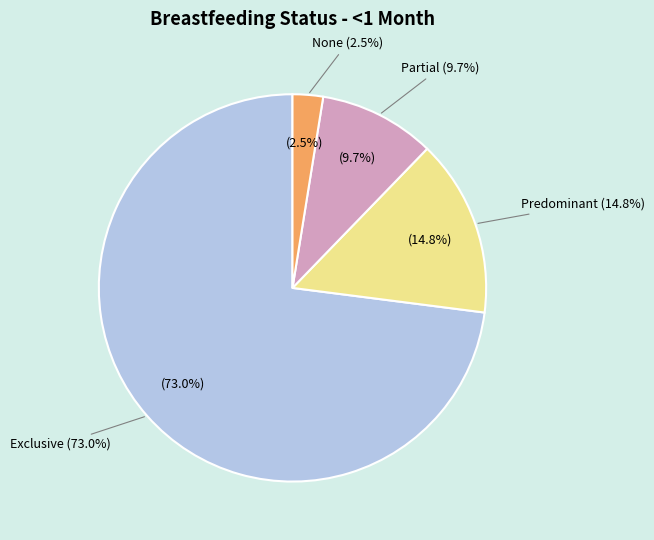

What is the total percentage of None and Predominant?

17.3%